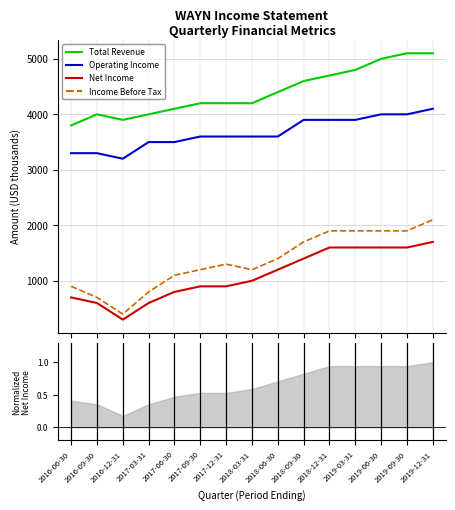

What position from the right is 2017-12-31?

9